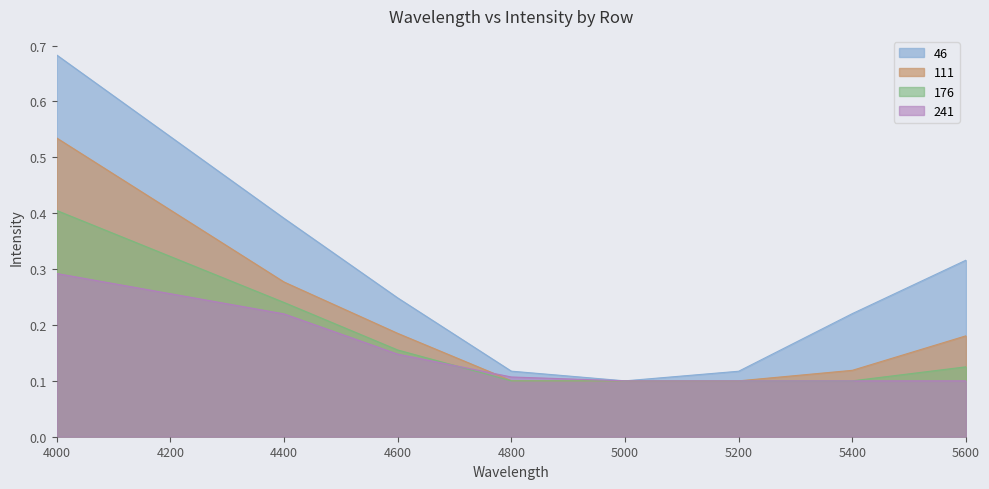

Reading right to left, what are all the values shown in this chart?

46: 0.3	0.2	0.1	0.1	0.1	0.2	0.4	0.7
111: 0.2	0.1	0.1	0.1	0.1	0.2	0.3	0.5
176: 0.1	0.1	0.1	0.1	0.1	0.2	0.2	0.4
241: 0.1	0.1	0.1	0.1	0.1	0.1	0.2	0.3